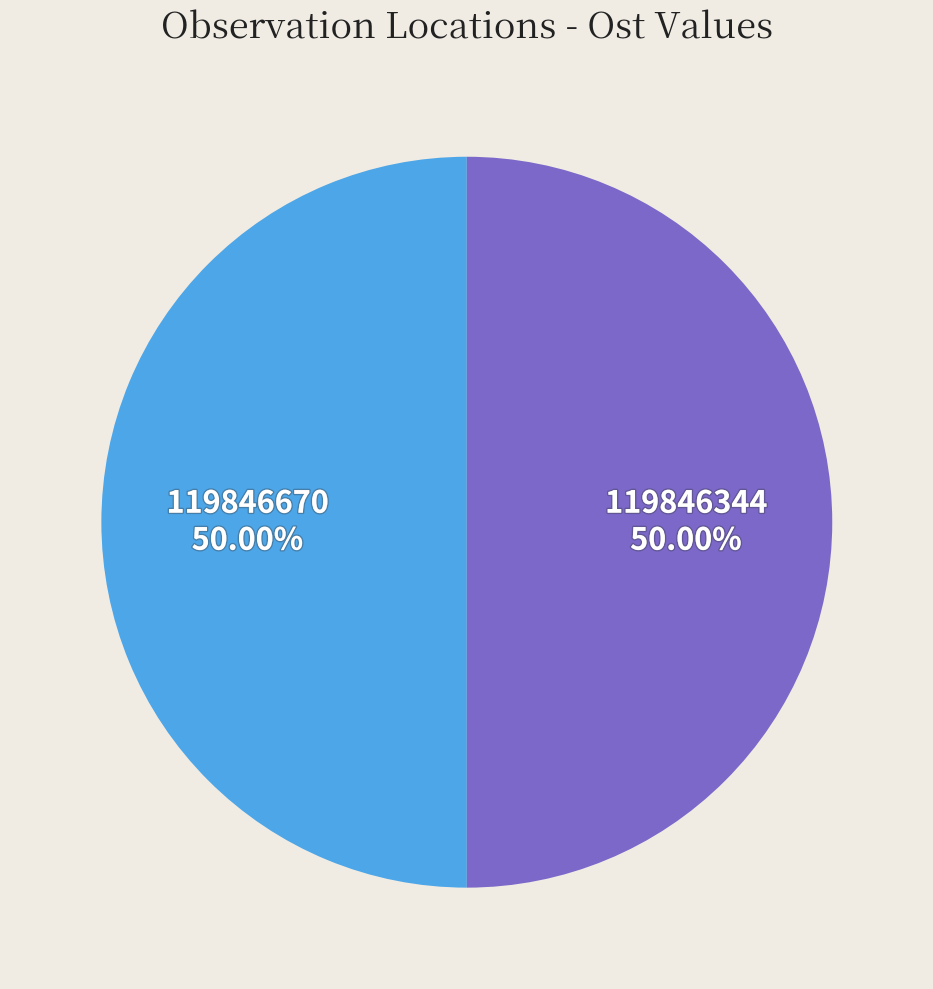

What is the ratio of the value at 119846344 to the value at 119846670?

1.0